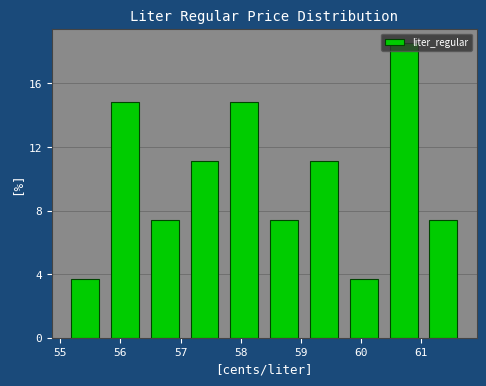

Reading left to right, list every bar in this chart as the range it spans on the x-axis followed by its height. Neither the bar edges nor the heights are printed on the chart, so give them approximately, as read against the axes.

55.1 to 55.7: 3.5
55.7 to 56.4: 15.0
56.4 to 57.1: 7.5
57.1 to 57.7: 11.0
57.7 to 58.4: 15.0
58.4 to 59.1: 7.5
59.1 to 59.7: 11.0
59.7 to 60.4: 3.5
60.4 to 61.0: 18.5
61.0 to 61.7: 7.5